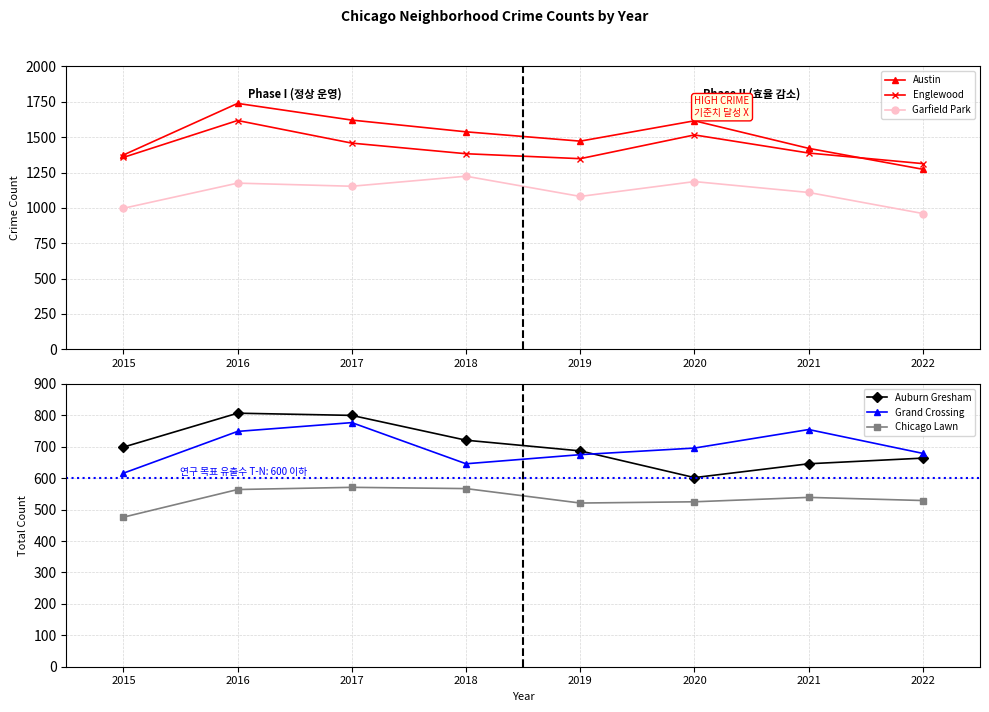

What are all the series names shown in the legend?

Austin, Englewood, Garfield Park, Auburn Gresham, Grand Crossing, Chicago Lawn